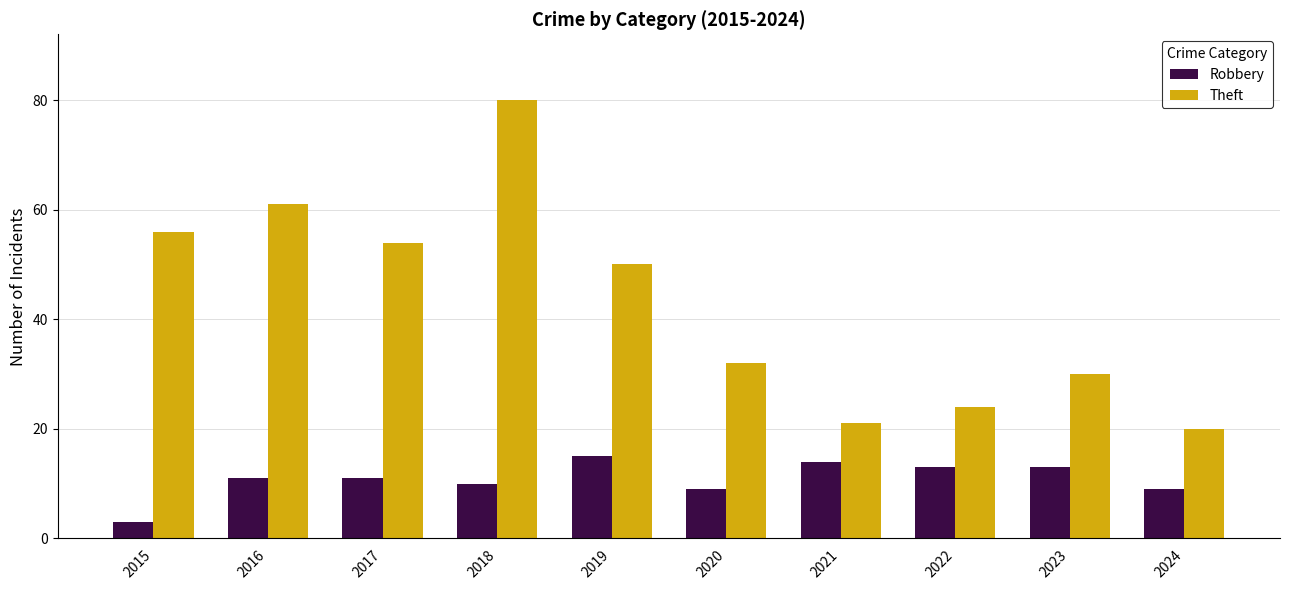

The Theft series shows 68 at 2019. True or false?

False